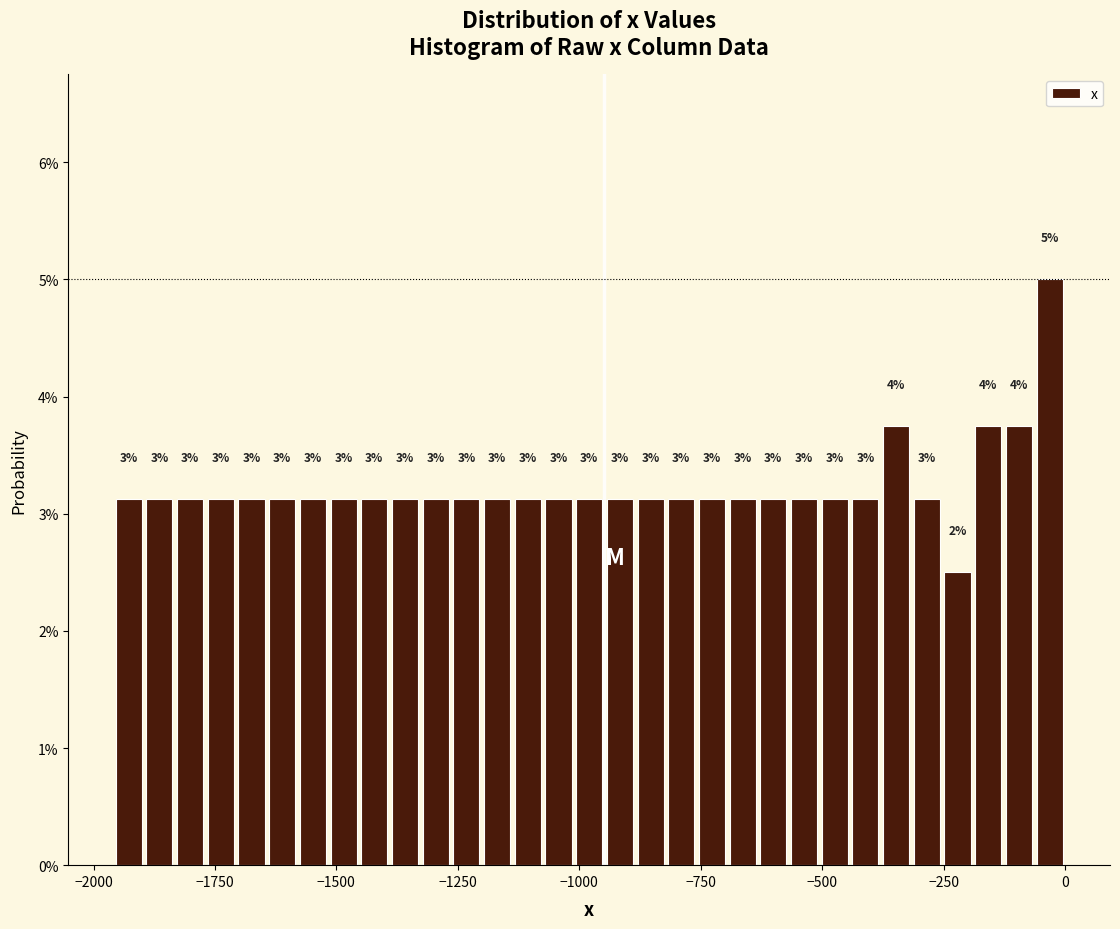

Read against the x-axis, roughly where is the centre of the tallest bar?

-50